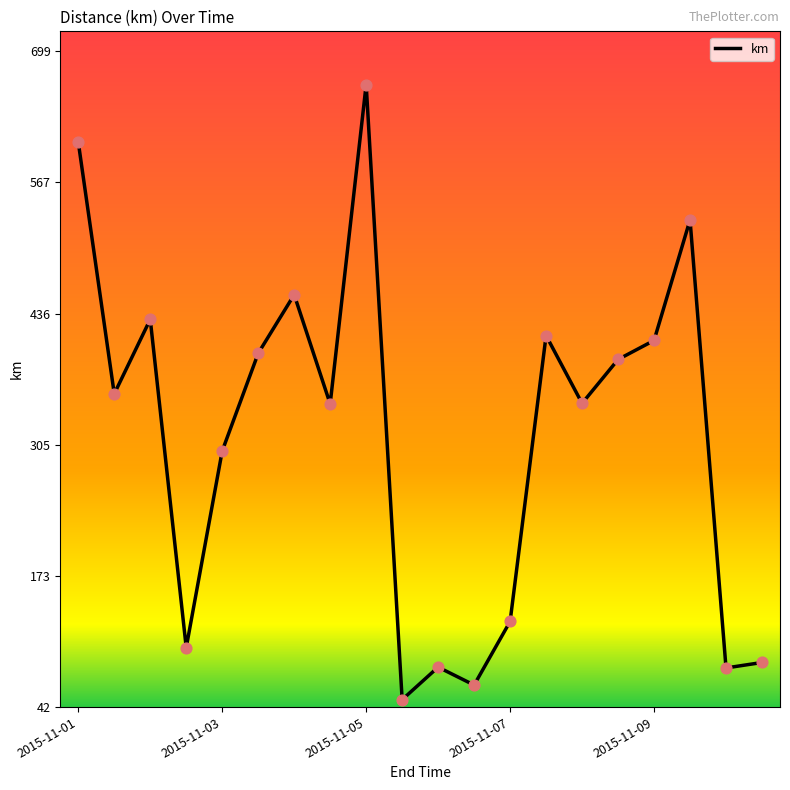

What is the greatest value displayed?

665.4